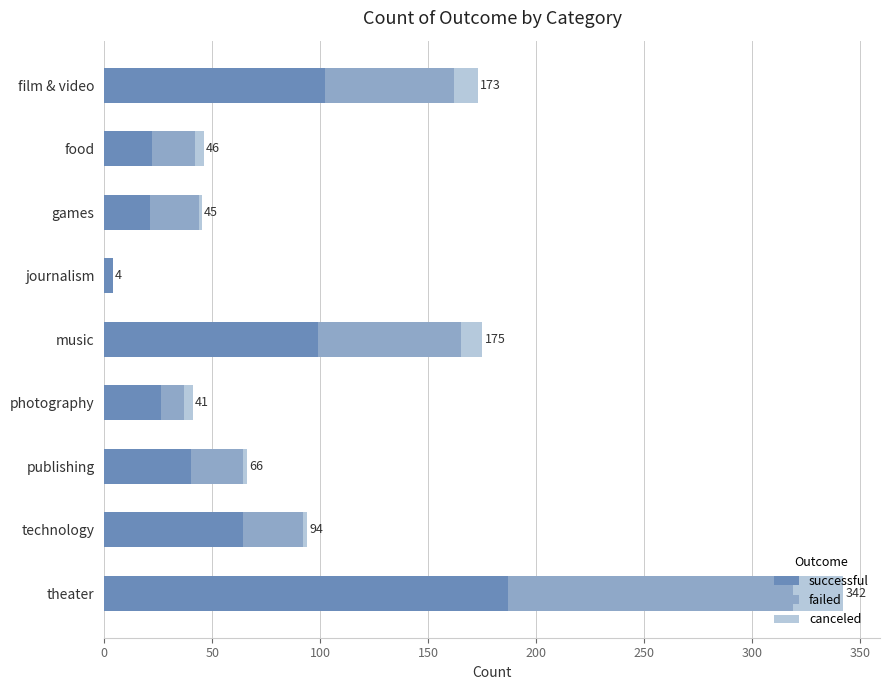

What is the maximum value for successful?

187